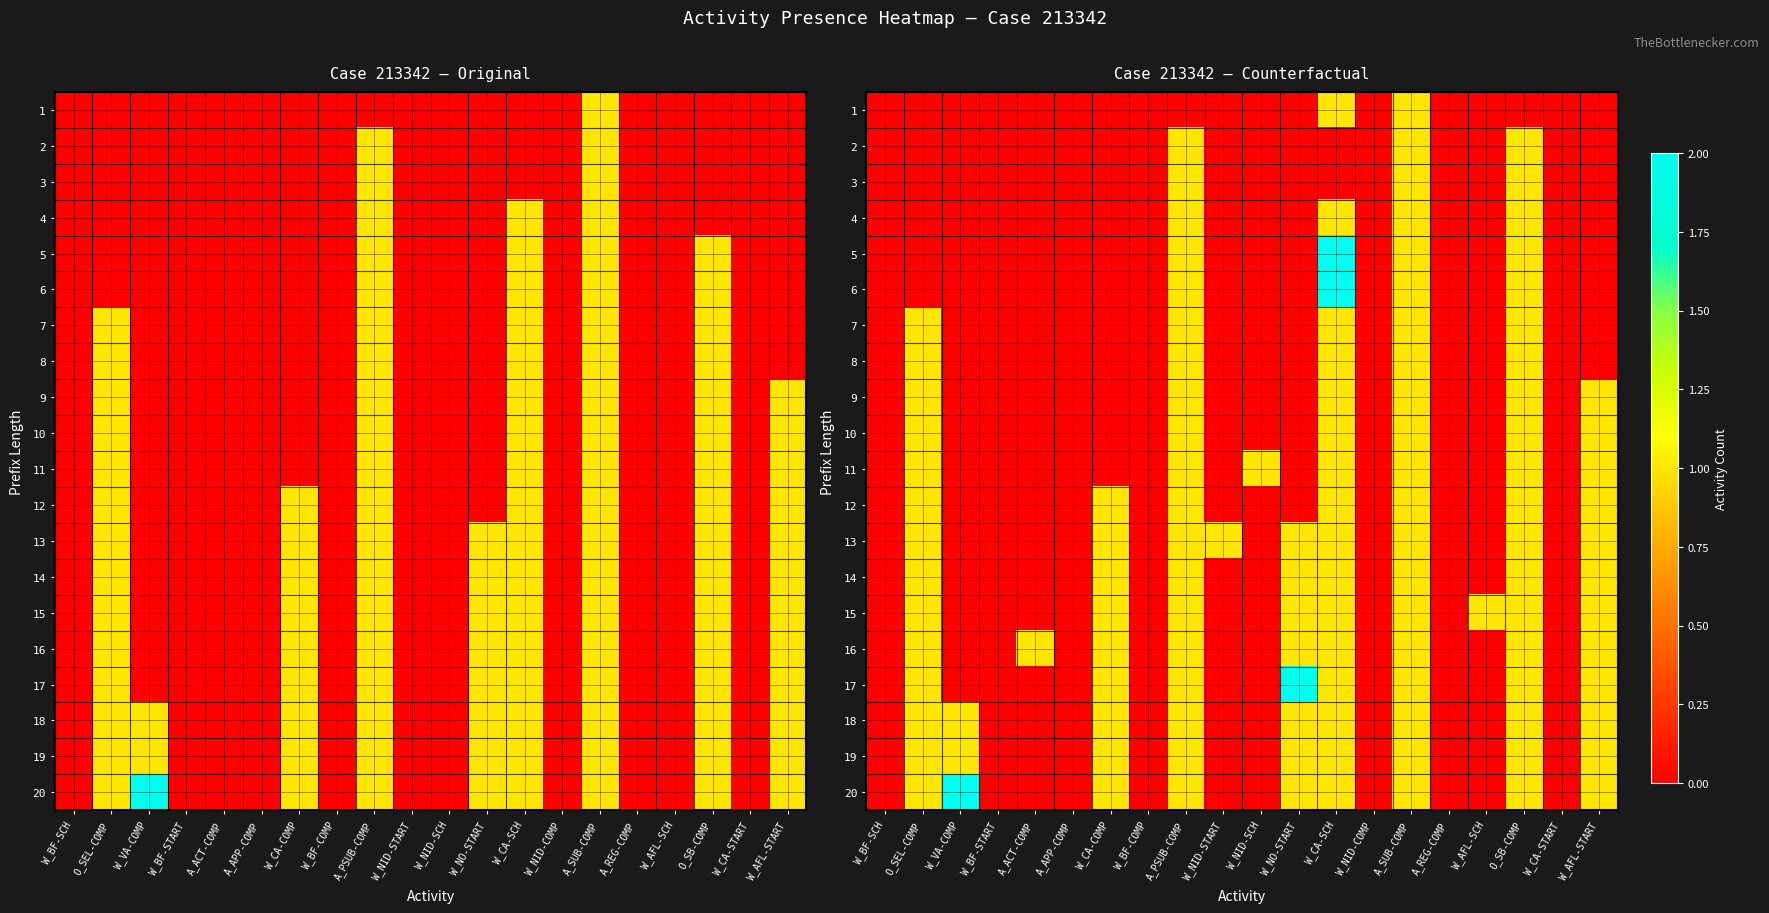

What is the difference between the 15 values at W_VA-COMP and W_AFL-START?

1